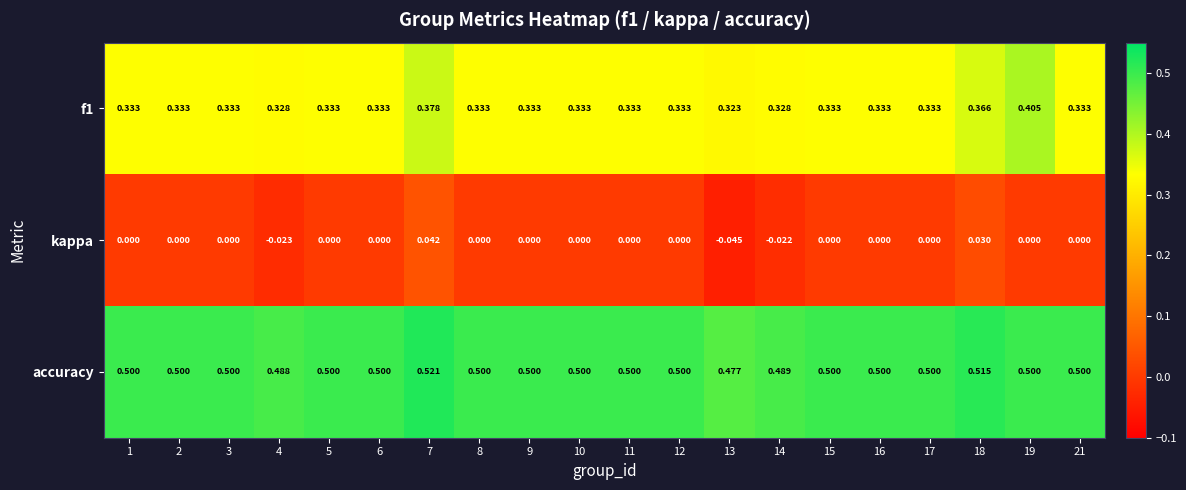

Between 12 and 18, which series saw the biggest shift?

f1